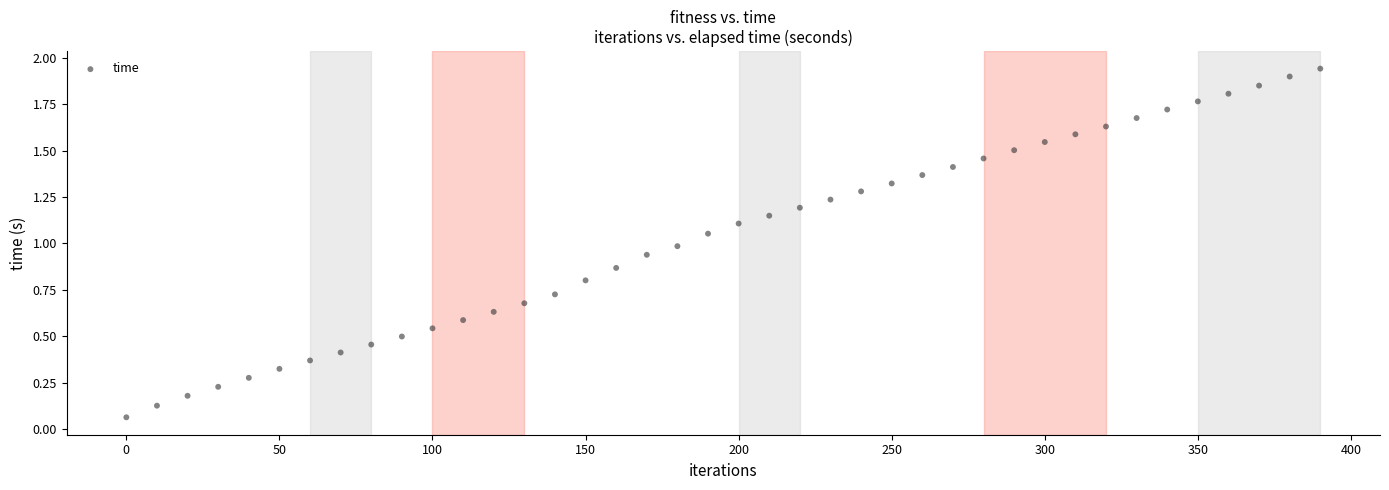

What is the range of X values (max minus min)?

390.0